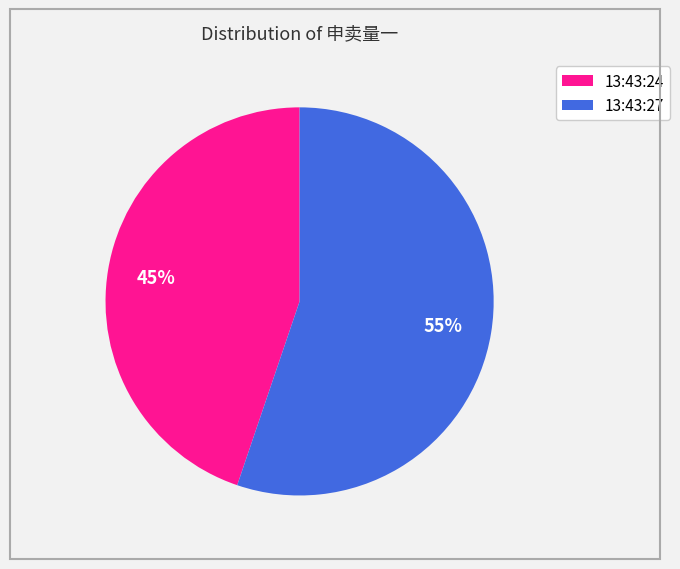

How many segments does this pie chart have?

2